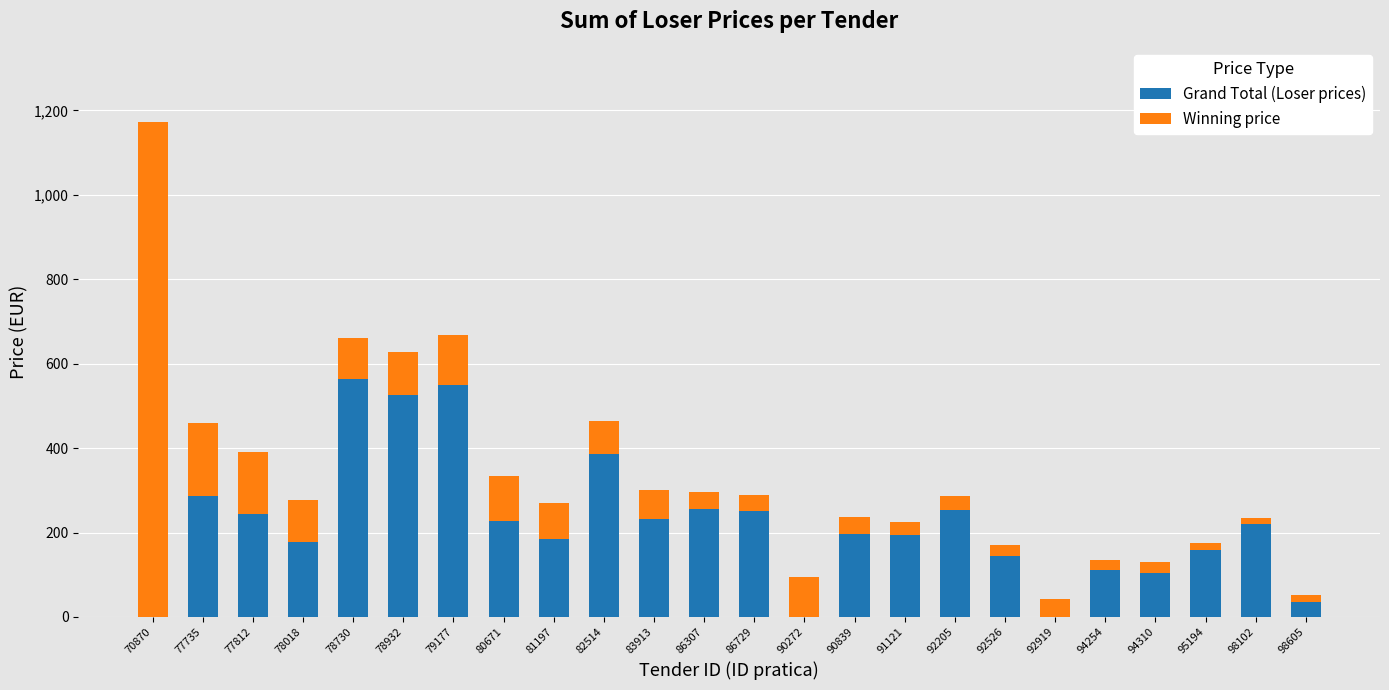

At which category is the sum across all series the highest?

70870